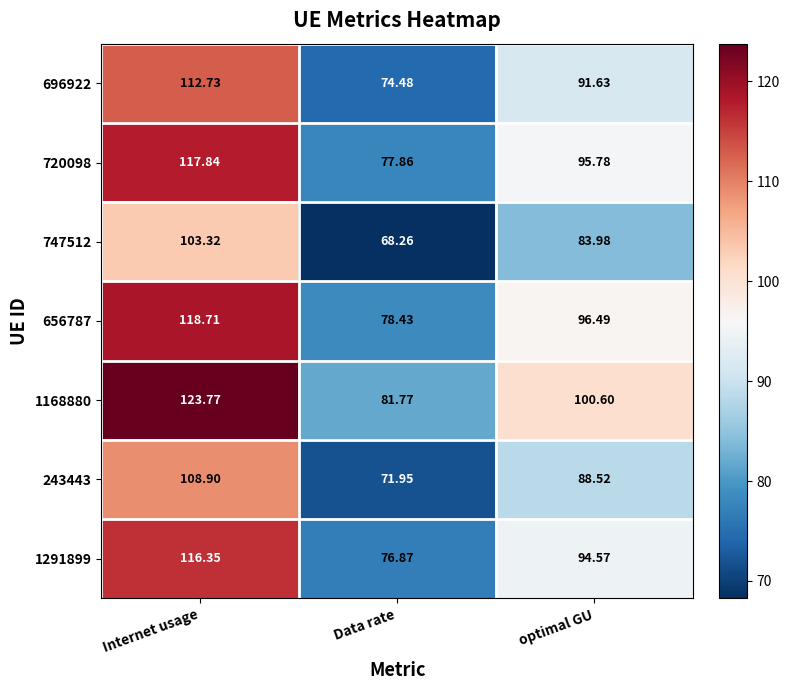

Where does the 720098 series first go above 95?

Internet usage